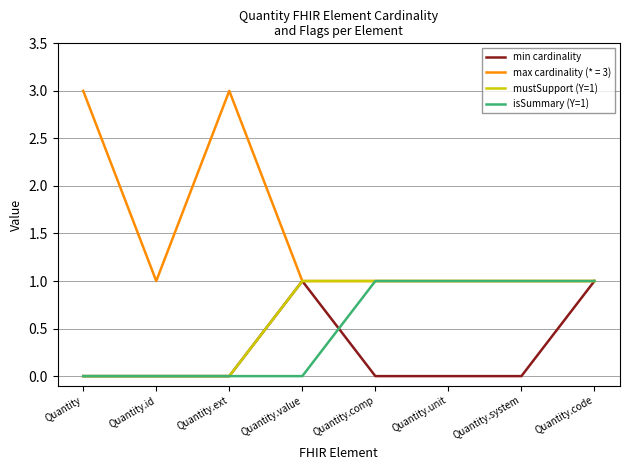

Which series has the largest range (max minus min)?

max cardinality (* = 3)